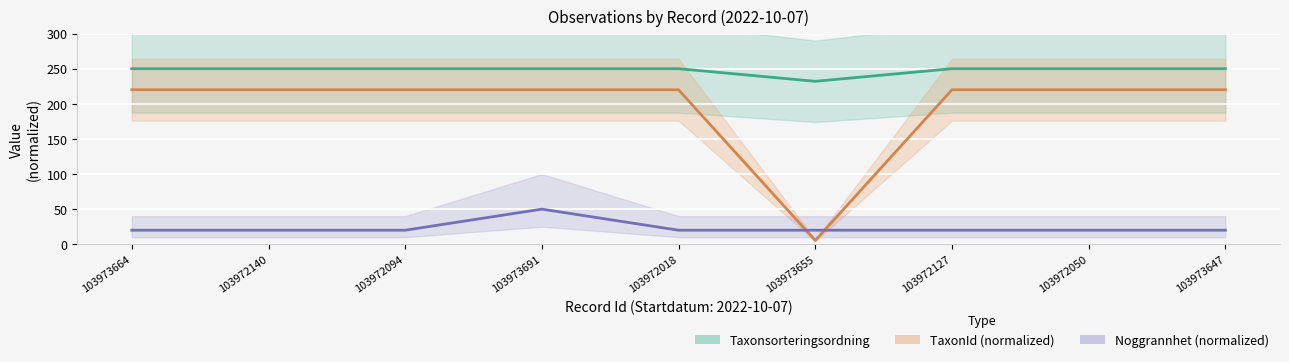

True or false: Taxonsorteringsordning has a value of 121.5 at 103972094.

False